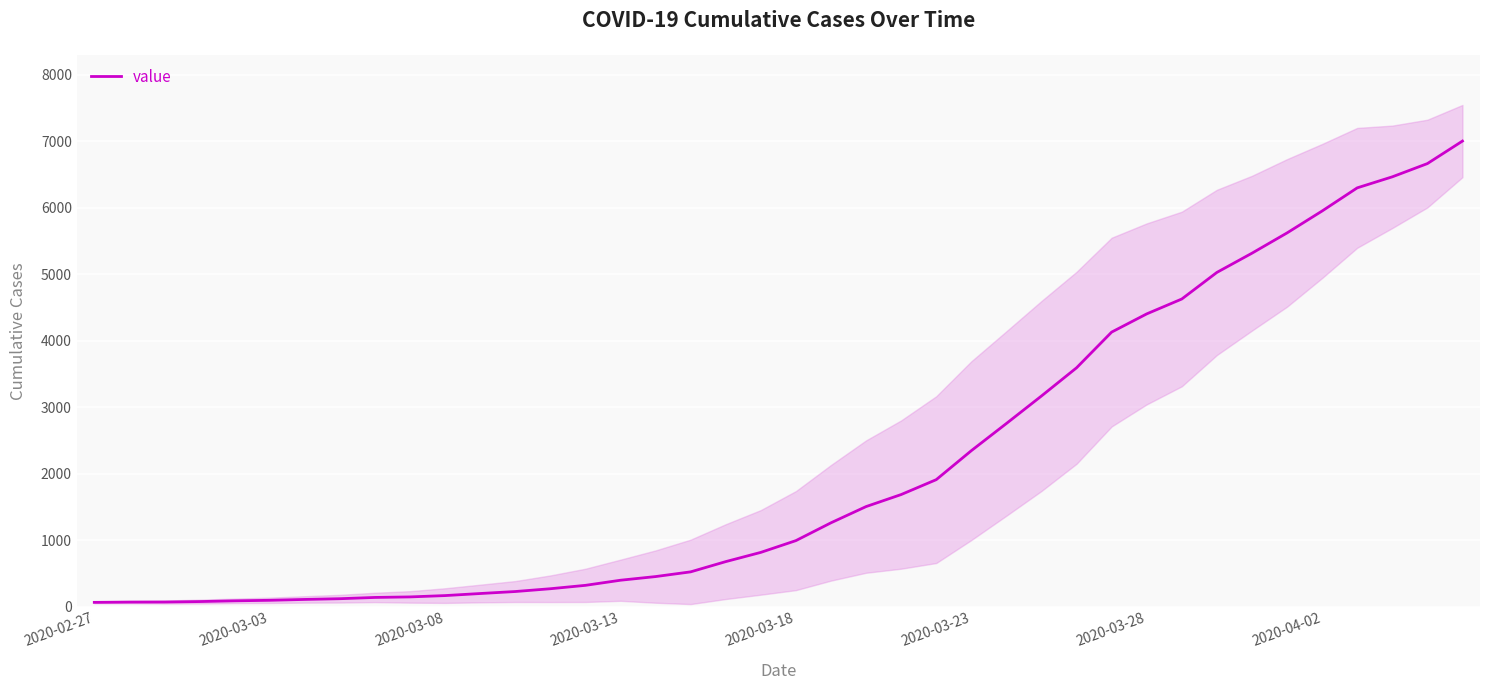

What is the highest value of the value series?

7005